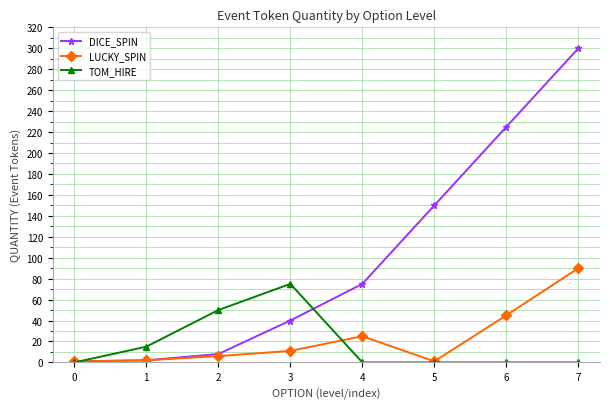

What are all the series names shown in the legend?

DICE_SPIN, LUCKY_SPIN, TOM_HIRE